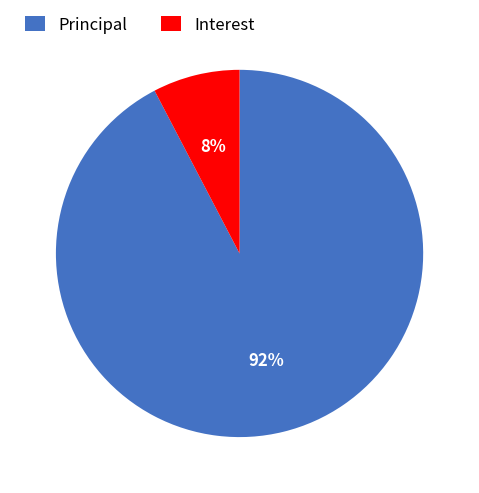

To the nearest percent, what is the combined percentage of Principal and Interest?

100%